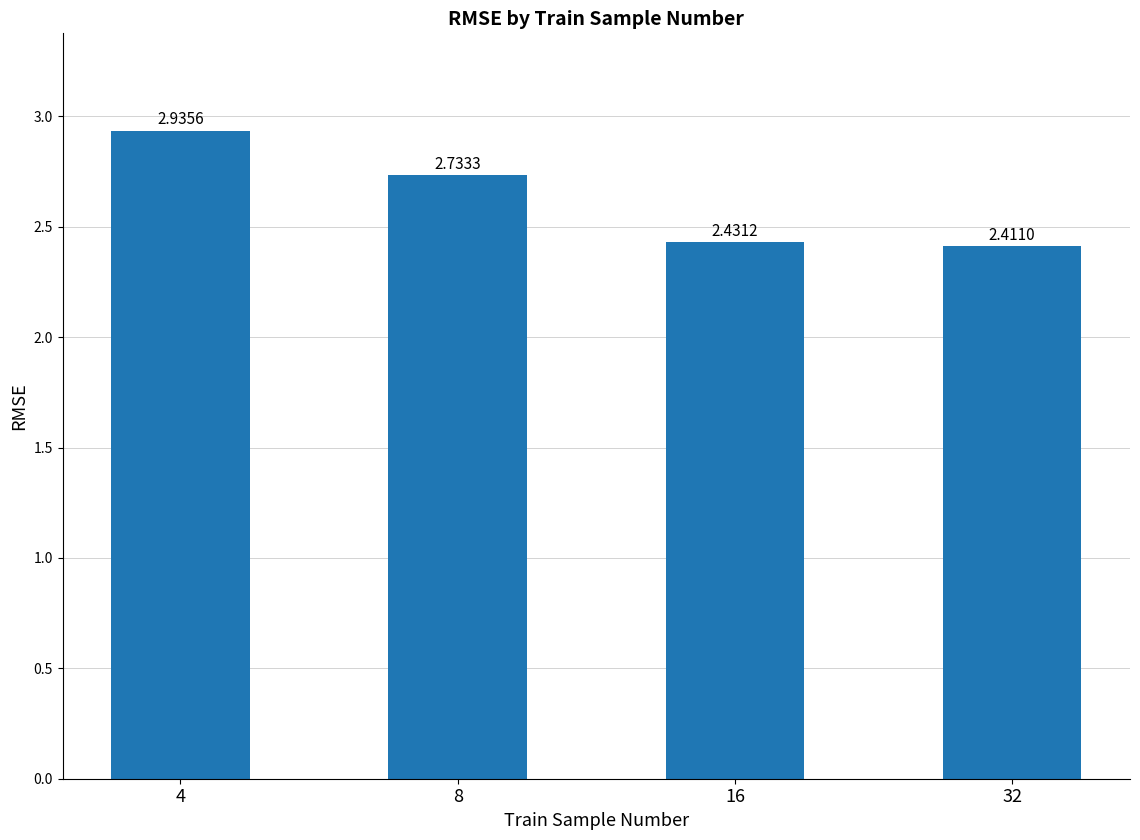

At which label is the value closest to 2?

32